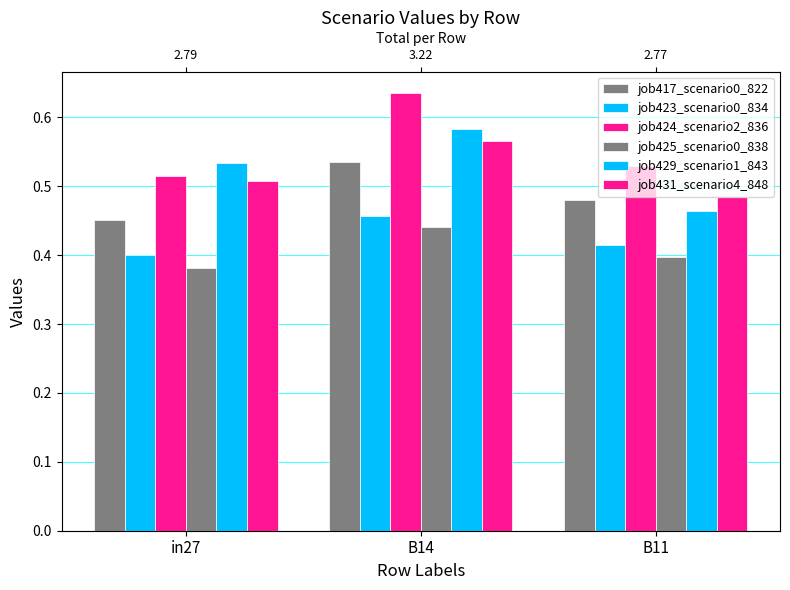

Which category has the lowest value across all series?

in27